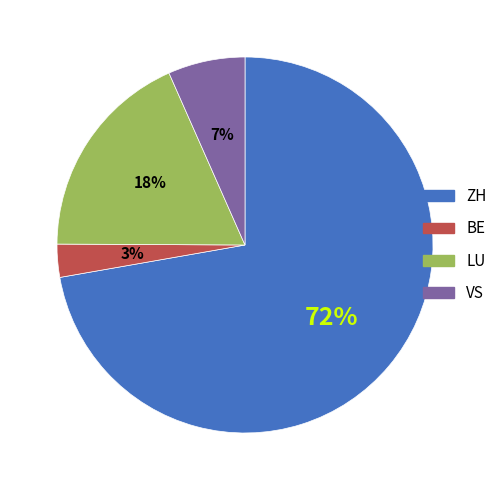

To the nearest percent, what portion does VS represent?

7%